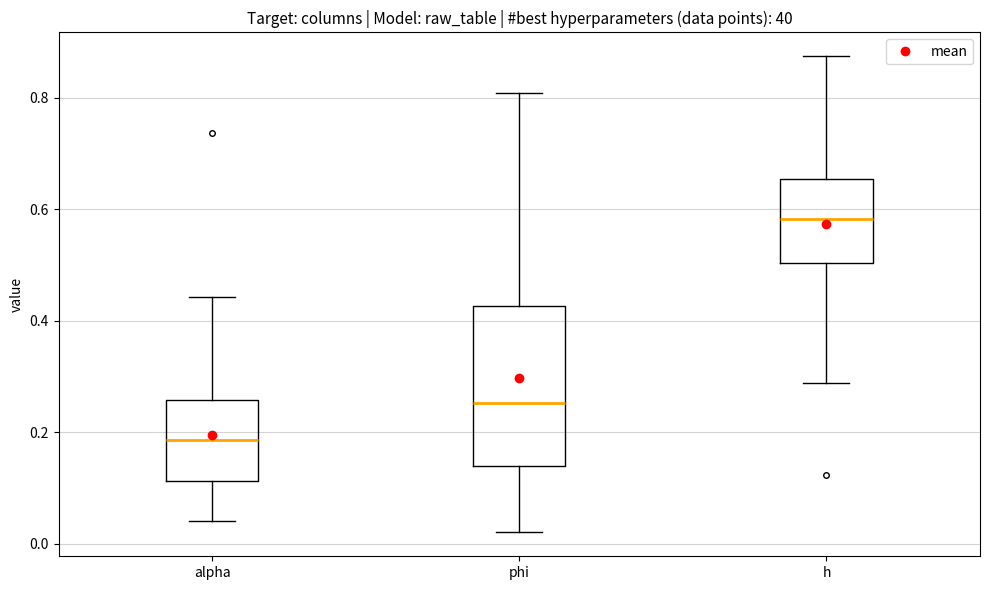

Reading left to right, read every box against the y-axis: the position of its median line, the range the box covers, and the ends of its whiskers. The values are not printed on the chart, so give them approximately, as read against the axis.

alpha: median 0.18, box 0.12 to 0.26, whiskers 0.04 to 0.44
phi: median 0.26, box 0.14 to 0.42, whiskers 0.02 to 0.80
h: median 0.58, box 0.50 to 0.66, whiskers 0.28 to 0.88